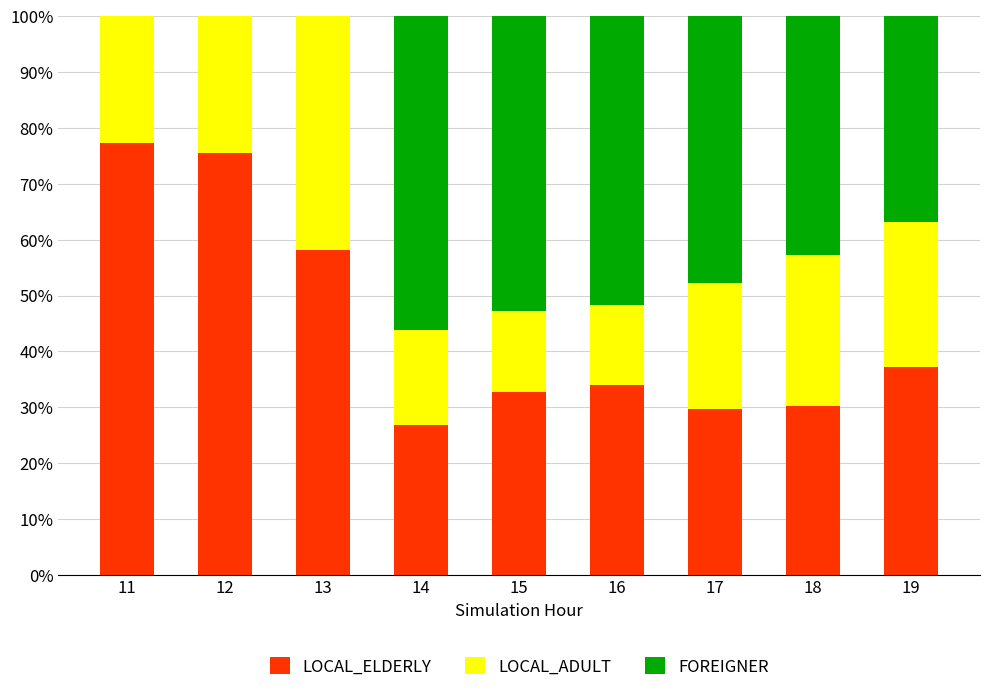

Reading left to right, list the values for the LOCAL_ELDERLY series.

11=77.3	12=75.6	13=58.2	14=26.8	15=32.7	16=34.0	17=29.7	18=30.2	19=37.3